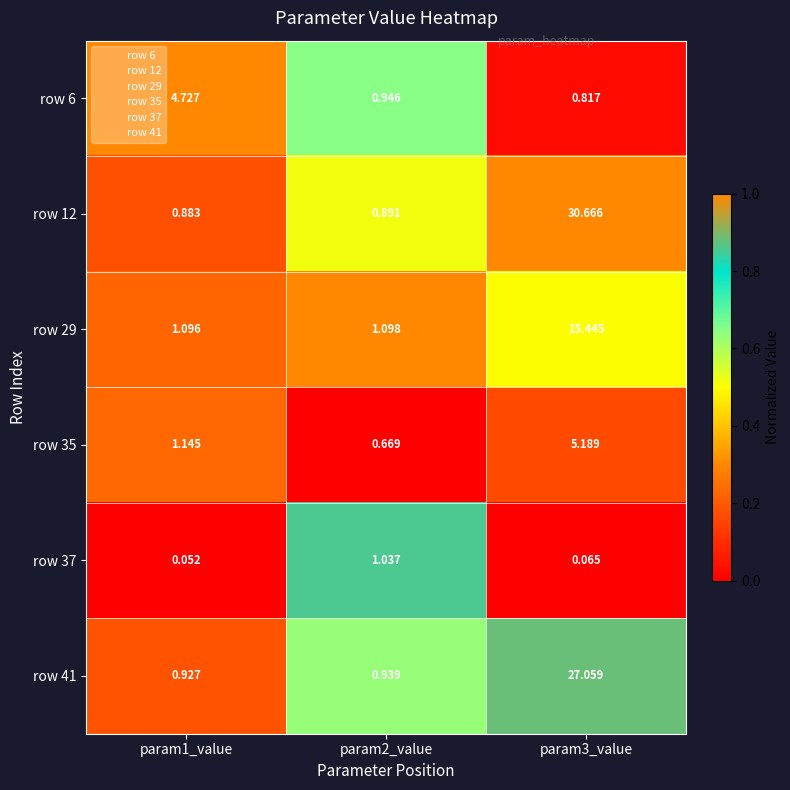

Is the value of row 29 at param3_value greater than the value of row 6 at param2_value?

Yes